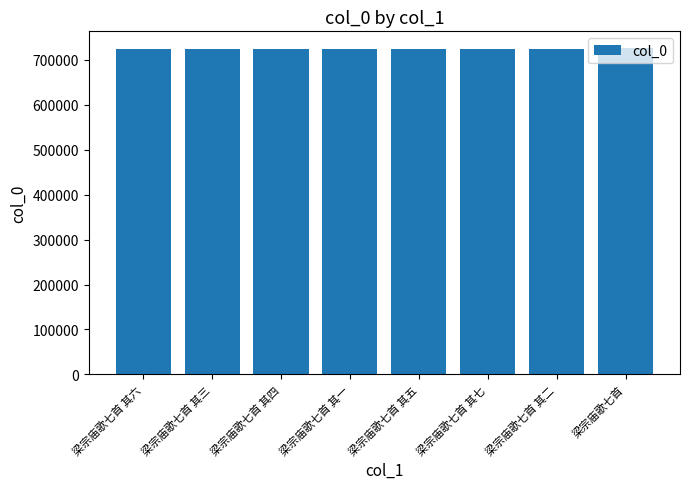

What is the approximate value at 梁宗庙歌七首 其五, to the nearest 10?

723310